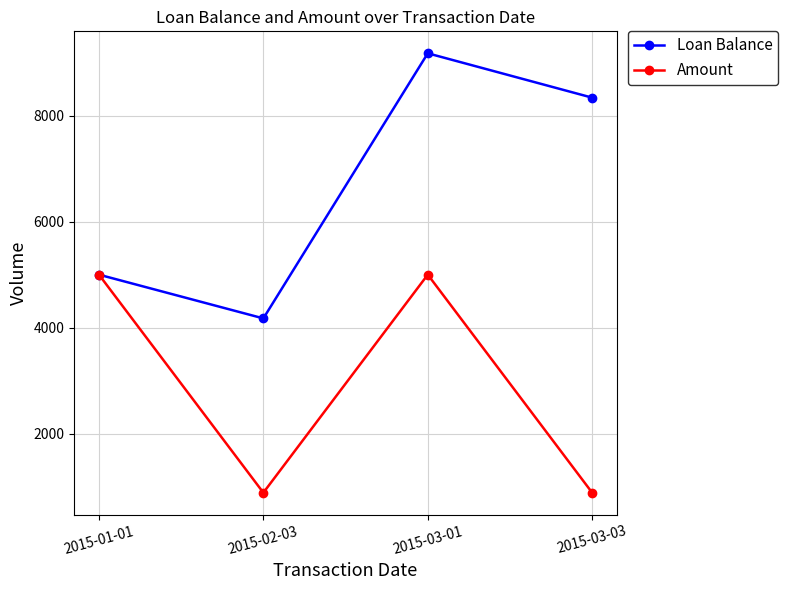

Is the value of Loan Balance at 2015-03-01 greater than the value of Amount at 2015-03-01?

Yes